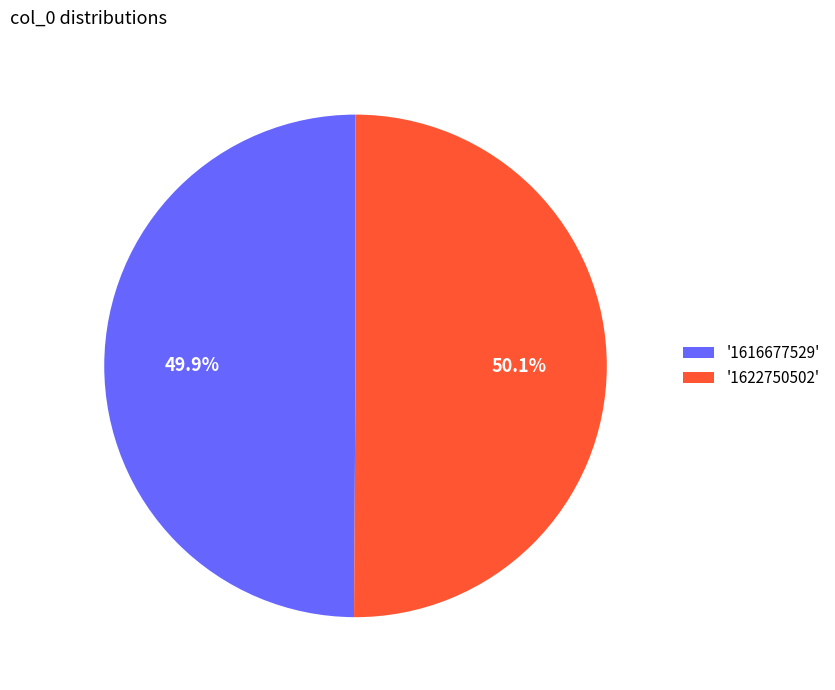

How many segments does this pie chart have?

2